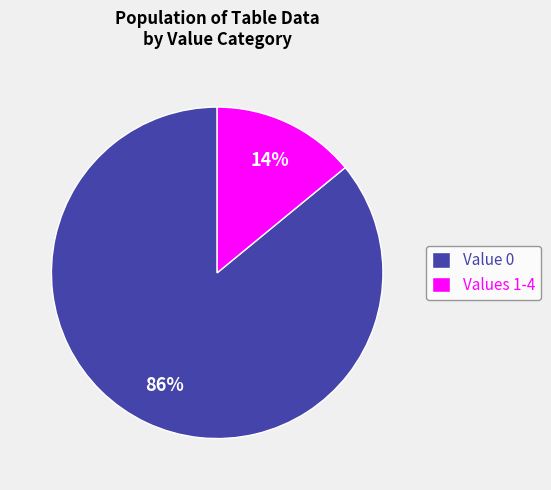

How many segments does this pie chart have?

2